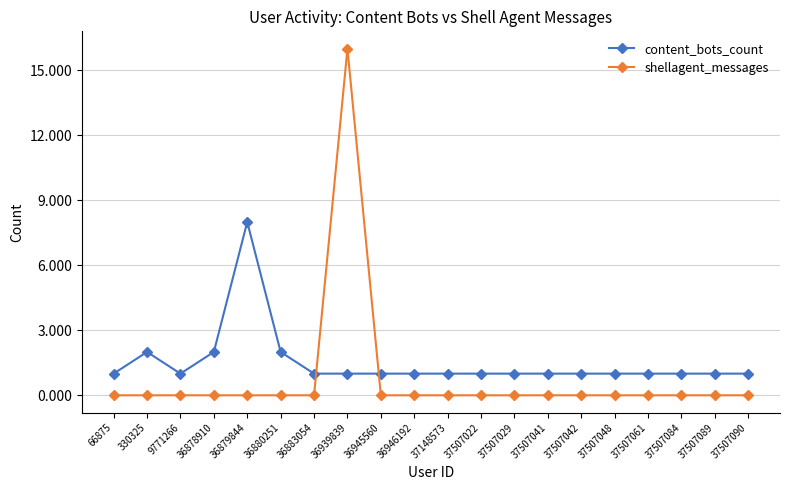

At which category does content_bots_count reach its first local peak?

330325